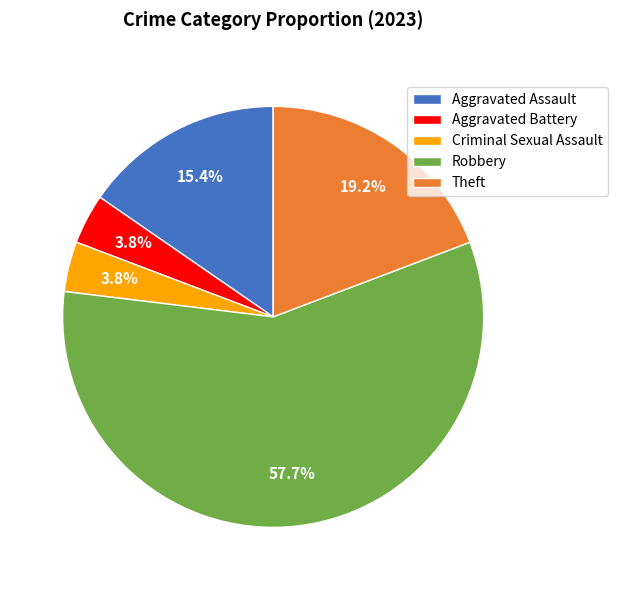

Is Theft the majority of the pie?

No